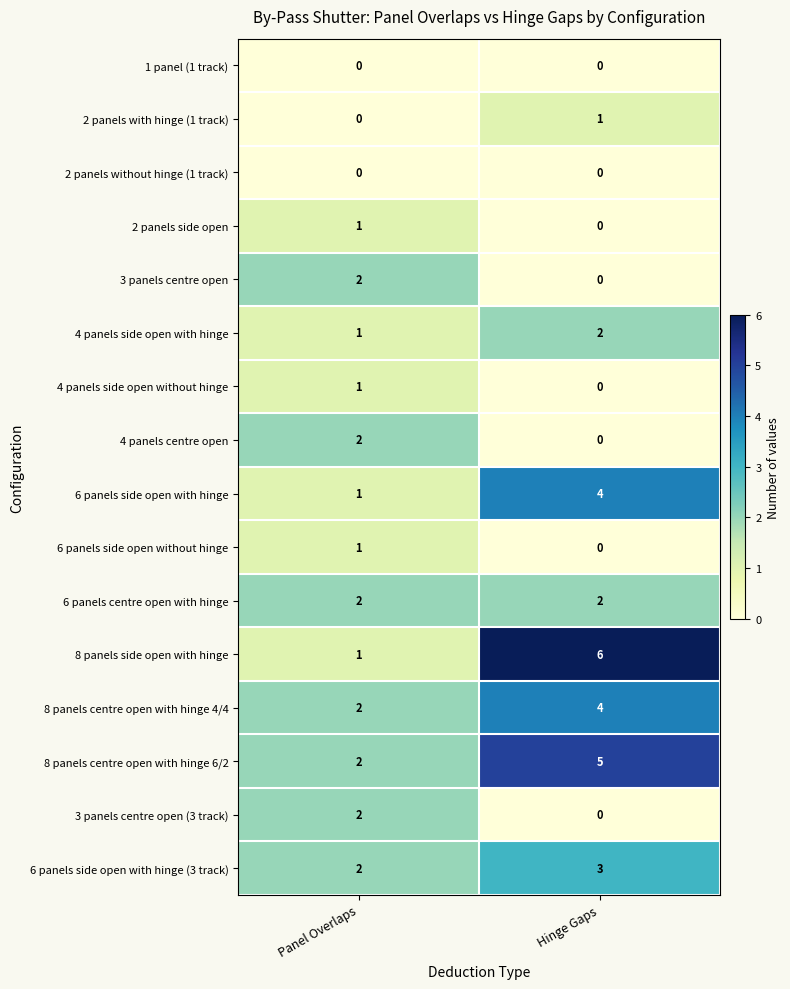

What is the greatest value displayed?

6